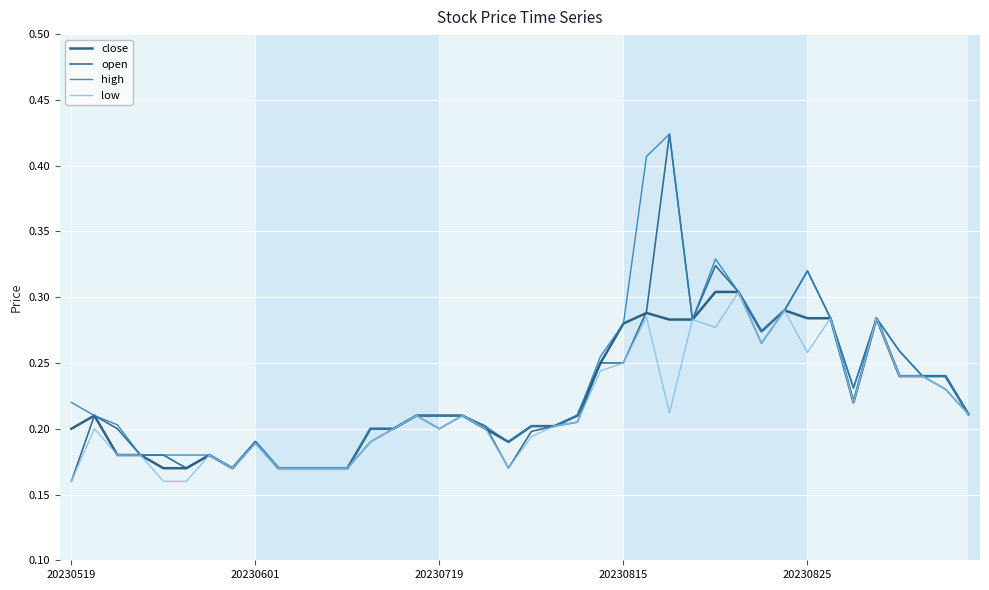

Rank the series by their average value, from lowest to highest.

low, close, open, high